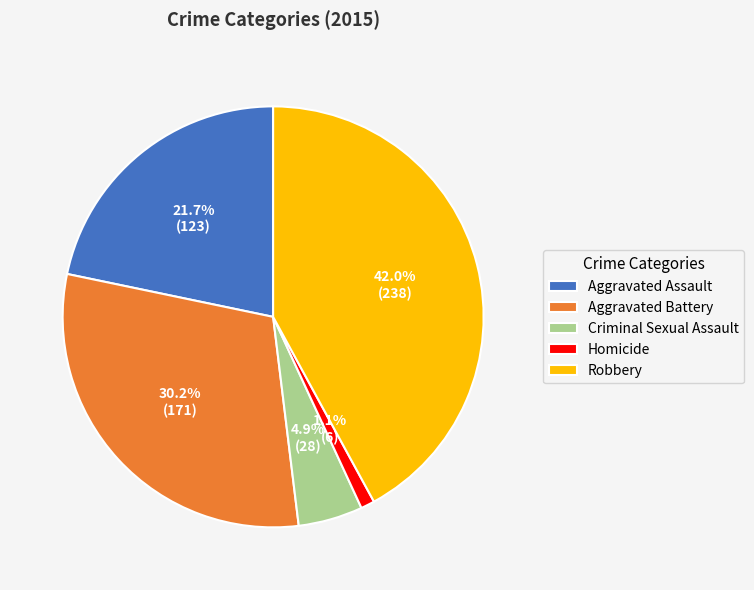

To the nearest percent, what percentage of the pie is Aggravated Battery?

30%